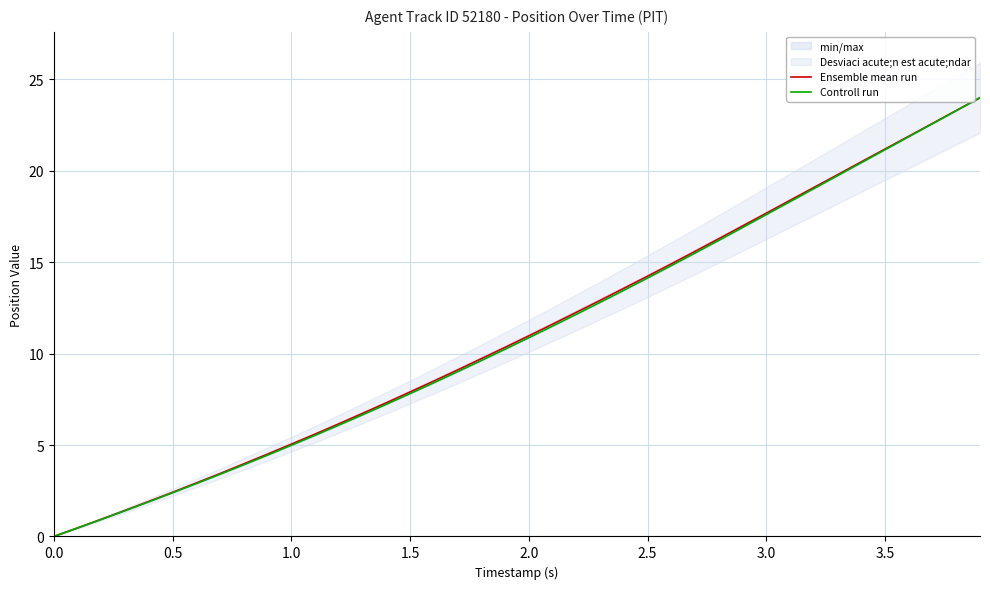

What is the average value of the Ensemble mean run series?

11.1